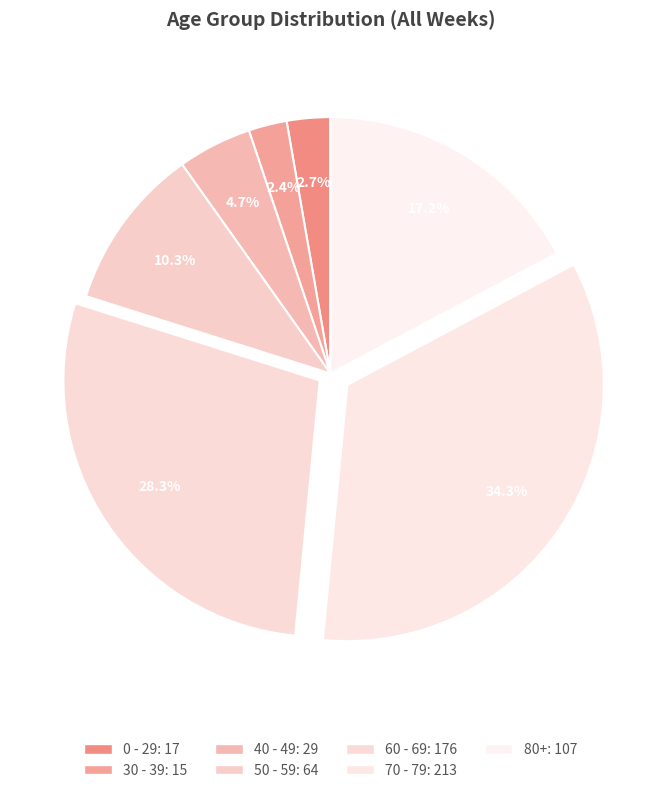

To the nearest percent, what is the average slice percentage?

14%